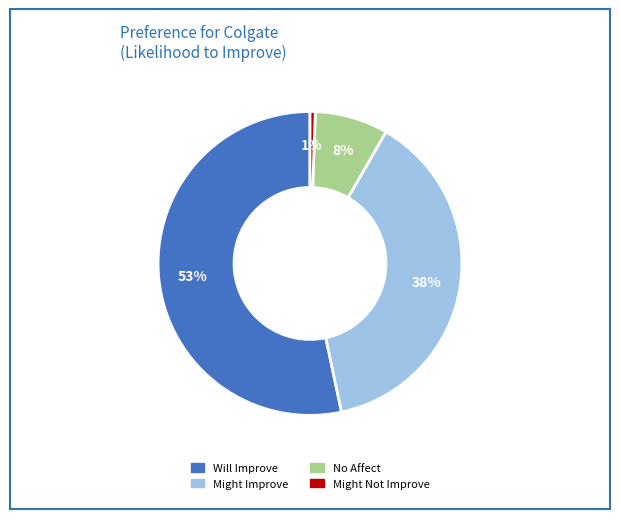

To the nearest percent, what is the average slice percentage?

25%